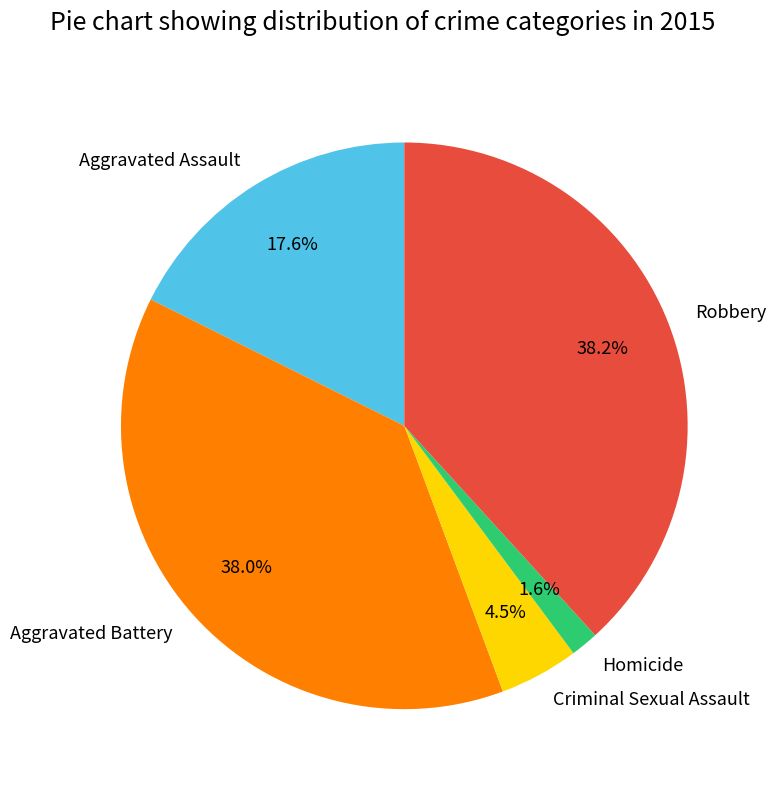

To the nearest percent, what is the average slice percentage?

20%